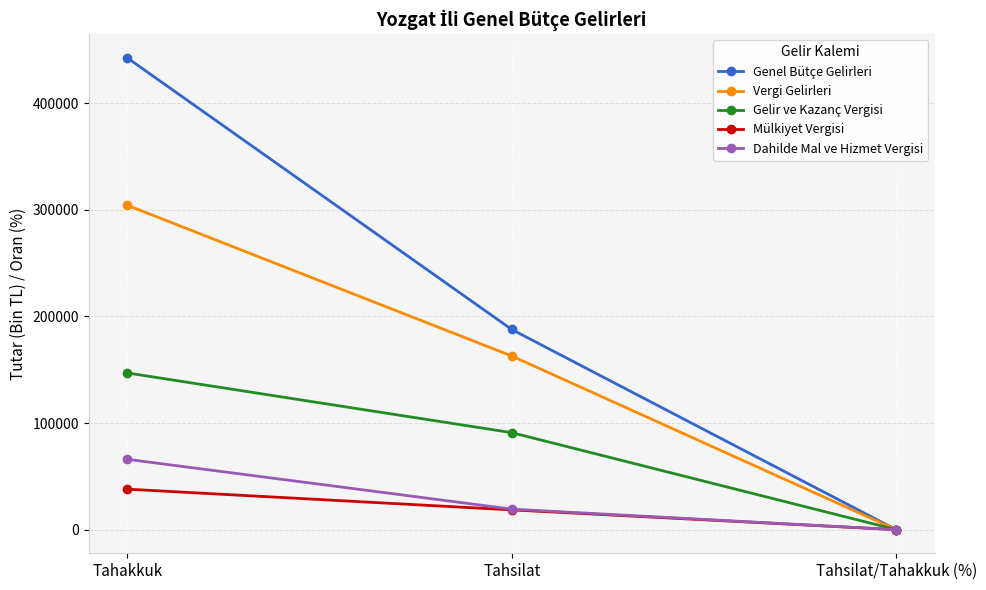

Reading left to right, transcribe all the data shown in this chart.

Genel Bütçe Gelirleri: Tahakkuk=442519.0	Tahsilat=187816.0	Tahsilat/Tahakkuk (%)=42.4
Vergi Gelirleri: Tahakkuk=304276.0	Tahsilat=162924.0	Tahsilat/Tahakkuk (%)=53.5
Gelir ve Kazanç Vergisi: Tahakkuk=147023.0	Tahsilat=91029.0	Tahsilat/Tahakkuk (%)=61.9
Mülkiyet Vergisi: Tahakkuk=38036.0	Tahsilat=18594.0	Tahsilat/Tahakkuk (%)=48.9
Dahilde Mal ve Hizmet Vergisi: Tahakkuk=66037.0	Tahsilat=19302.0	Tahsilat/Tahakkuk (%)=29.2